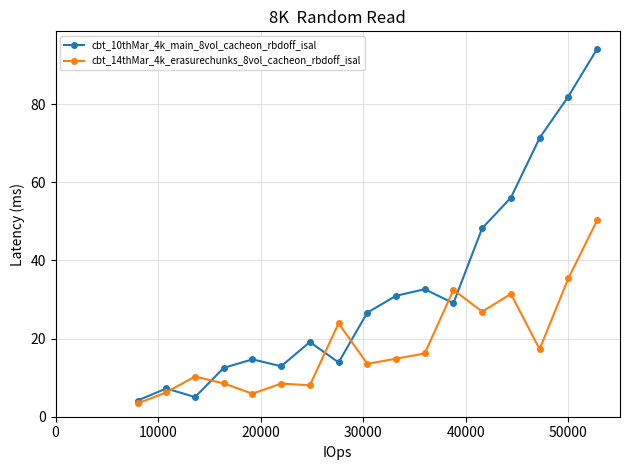

What is the value of the cbt_14thMar_4k_erasurechunks_8vol_cacheon_rbdoff_isal point at the 10th from the left?

14.8